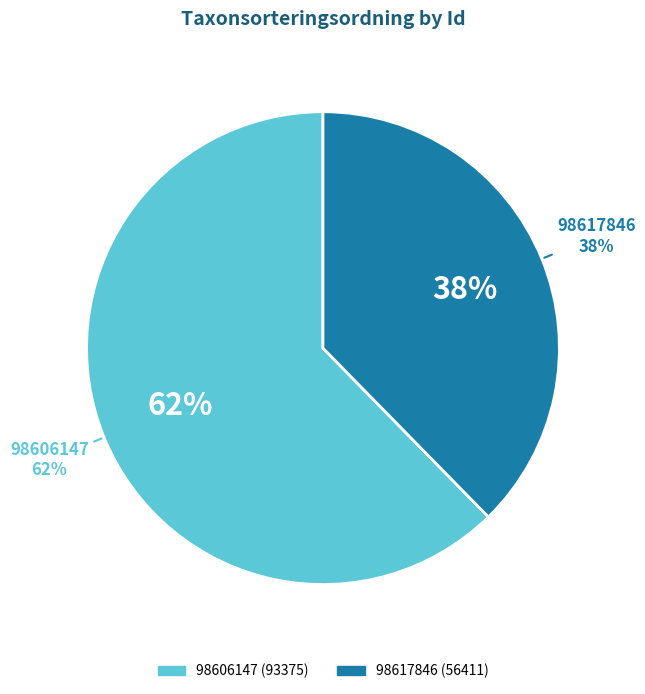

To the nearest percent, what percentage of the pie is 98617846?

38%